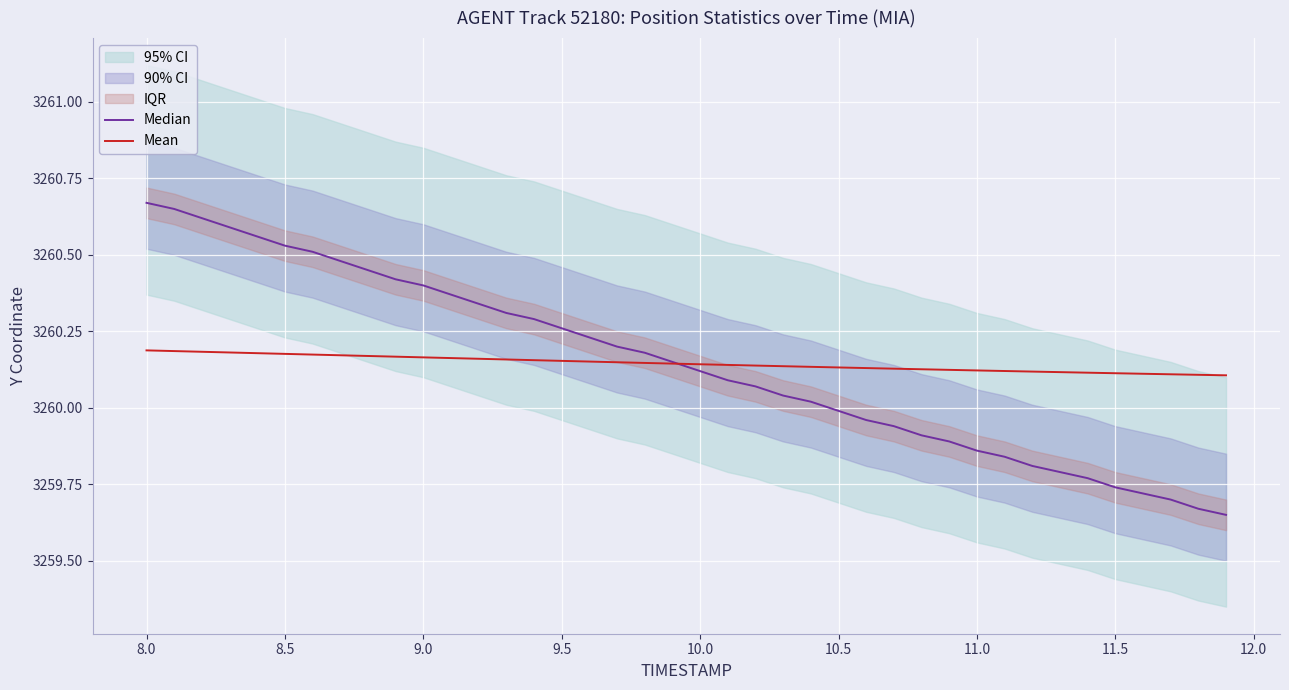

How many Mean values are between 3260 and 3261?

40